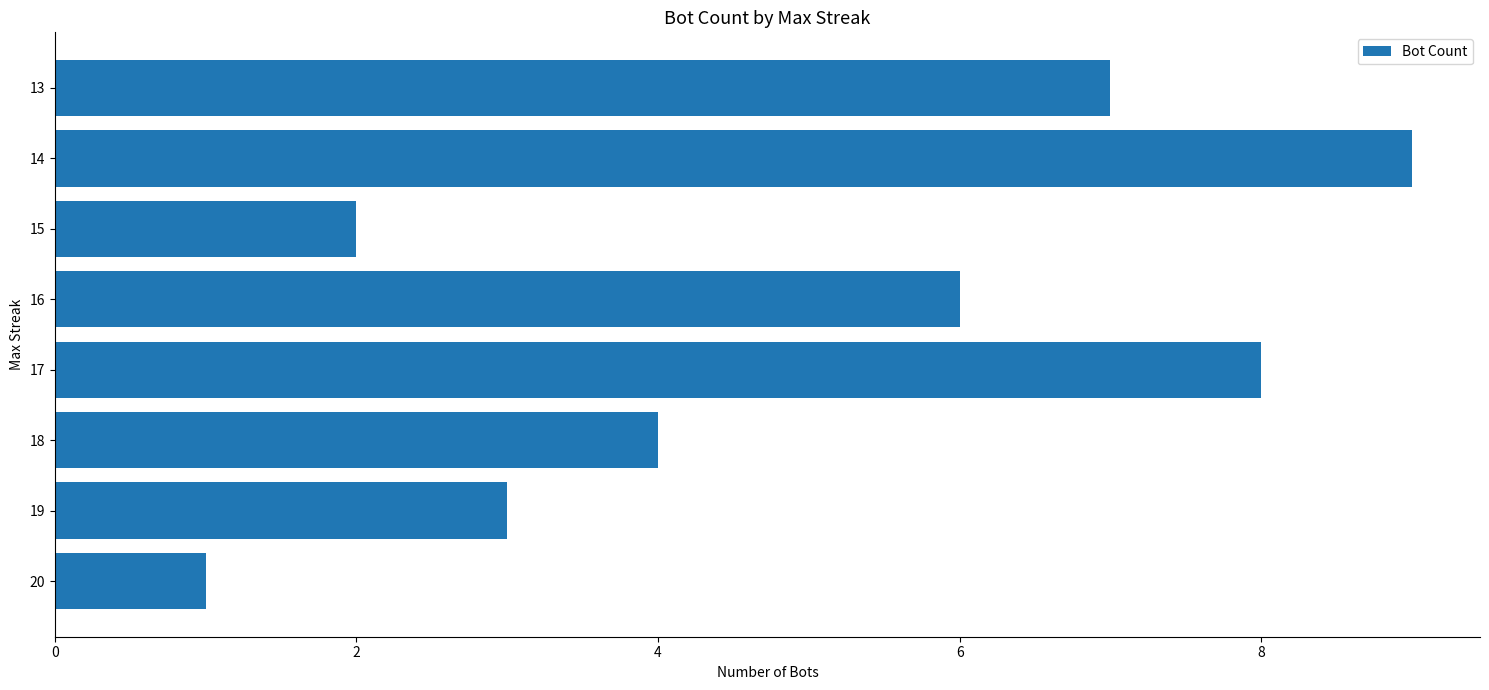

Reading bottom to top, list all the values displayed in this chart.

20=1	19=3	18=4	17=8	16=6	15=2	14=9	13=7